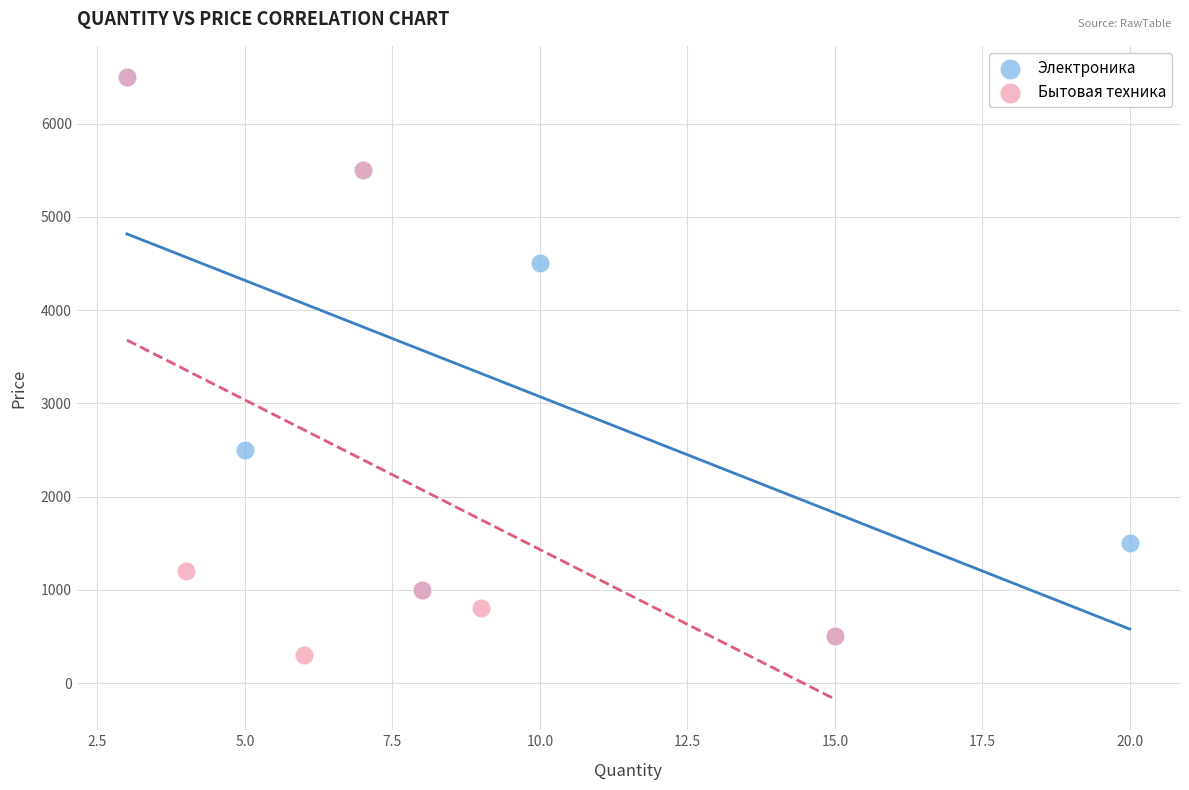

What are all the series names shown in the legend?

Электроника, Бытовая техника